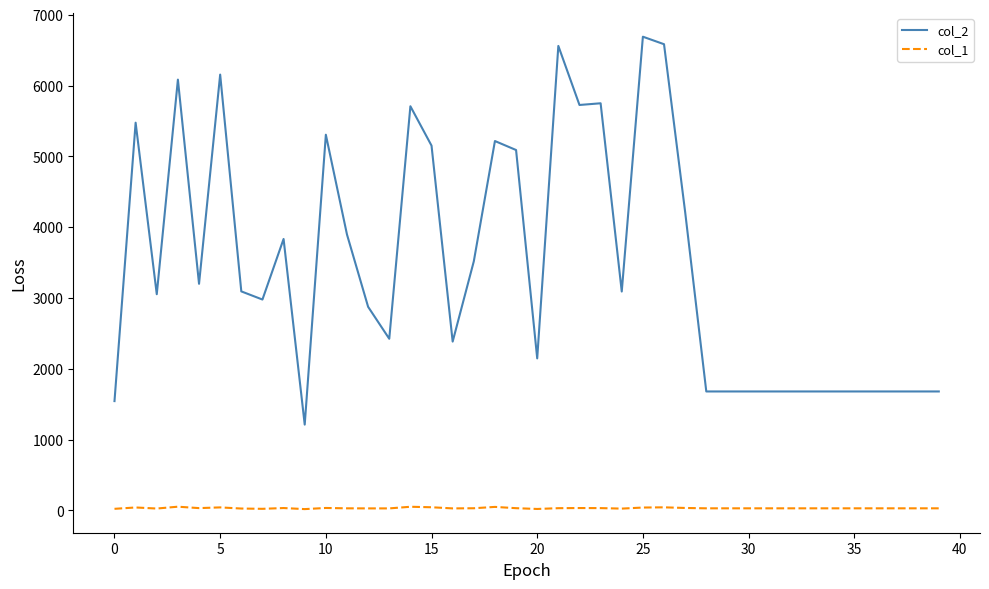

Which series has the widest spread of values?

col_2